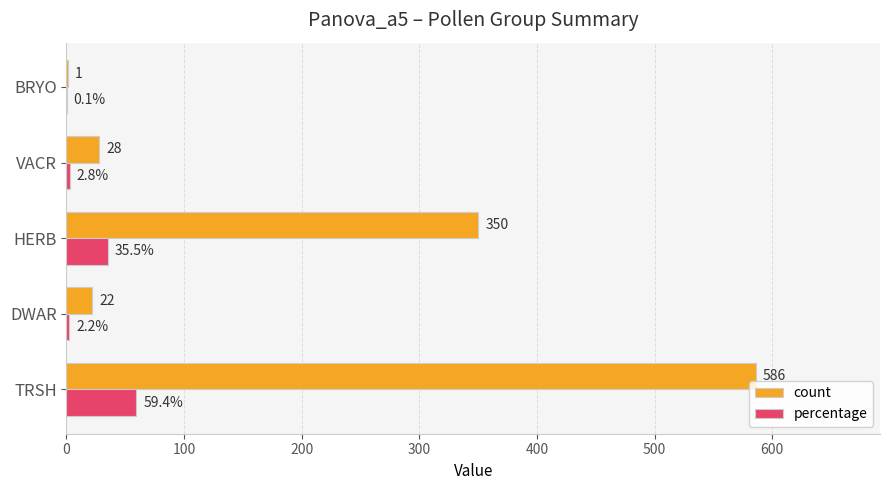

Where is percentage nearest to the value 29?

HERB